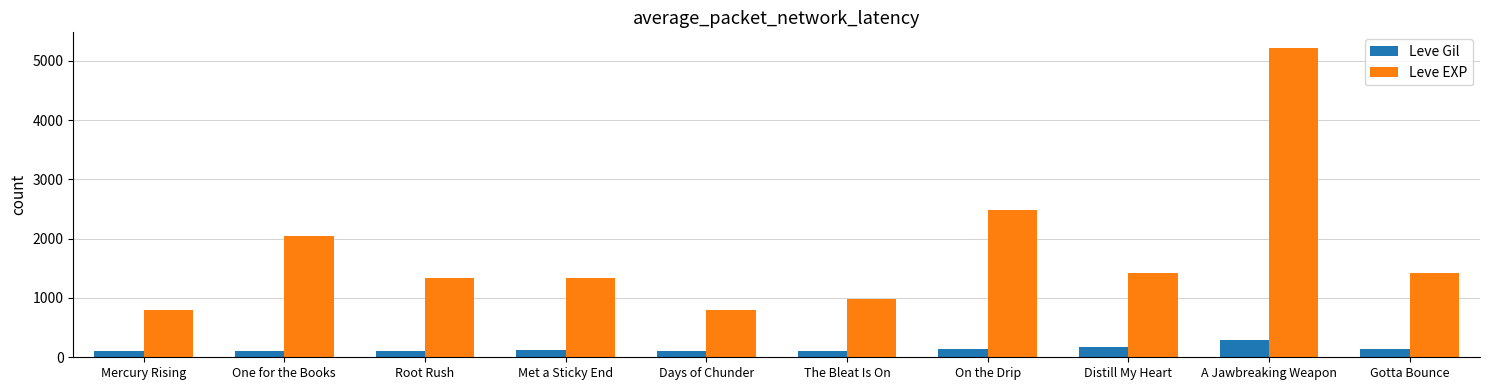

What is the difference between the Leve Gil values at Distill My Heart and Met a Sticky End?

54